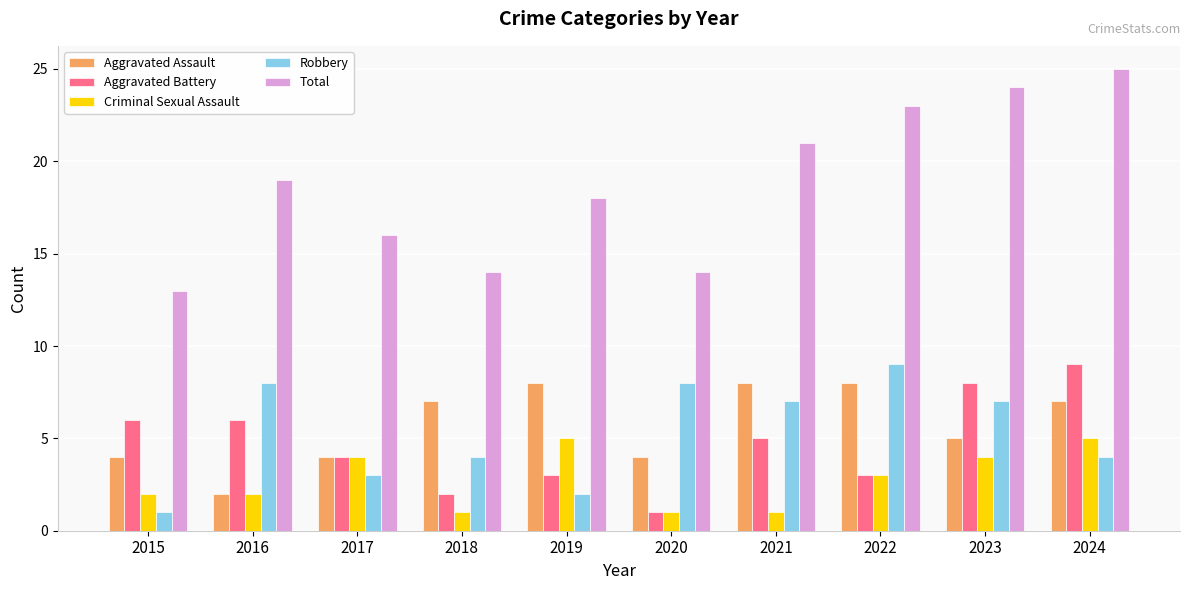

What is the spread (max minus min) of values at 2015?

12